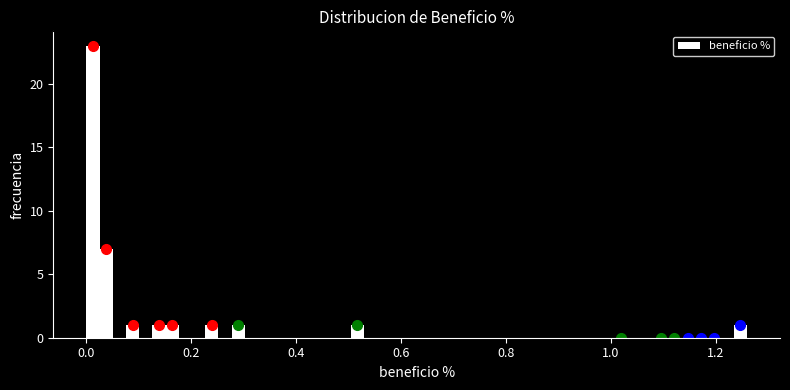

Around what value on the x-axis is the tallest bar? Give the approximate position of its centre, as read against the axis.

0.02